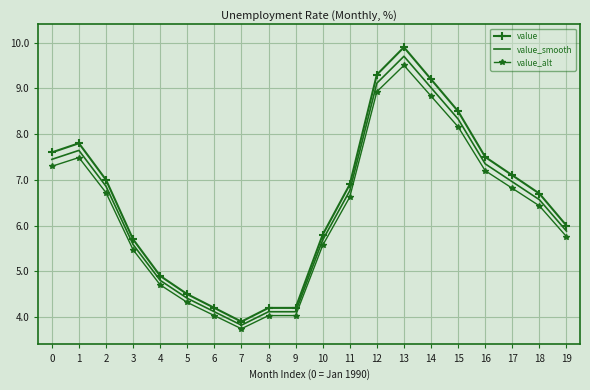

What is the minimum value shown in the chart?

3.7